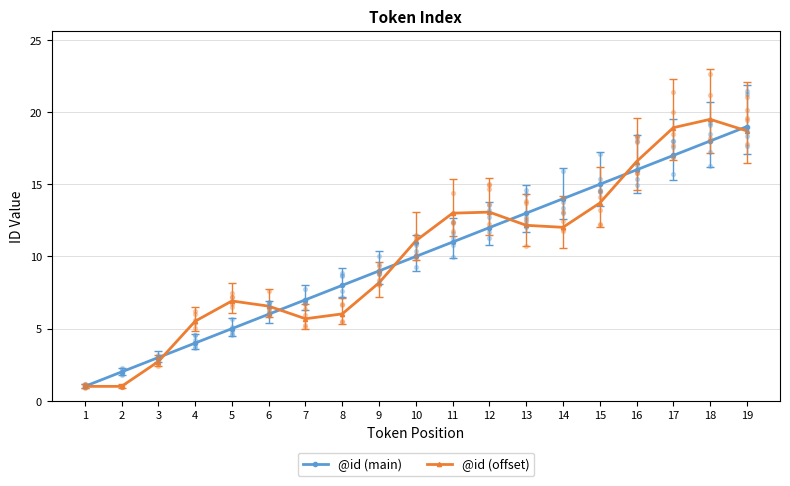

Is the value of @id (main) at 19 greater than the value of @id (offset) at 1?

Yes